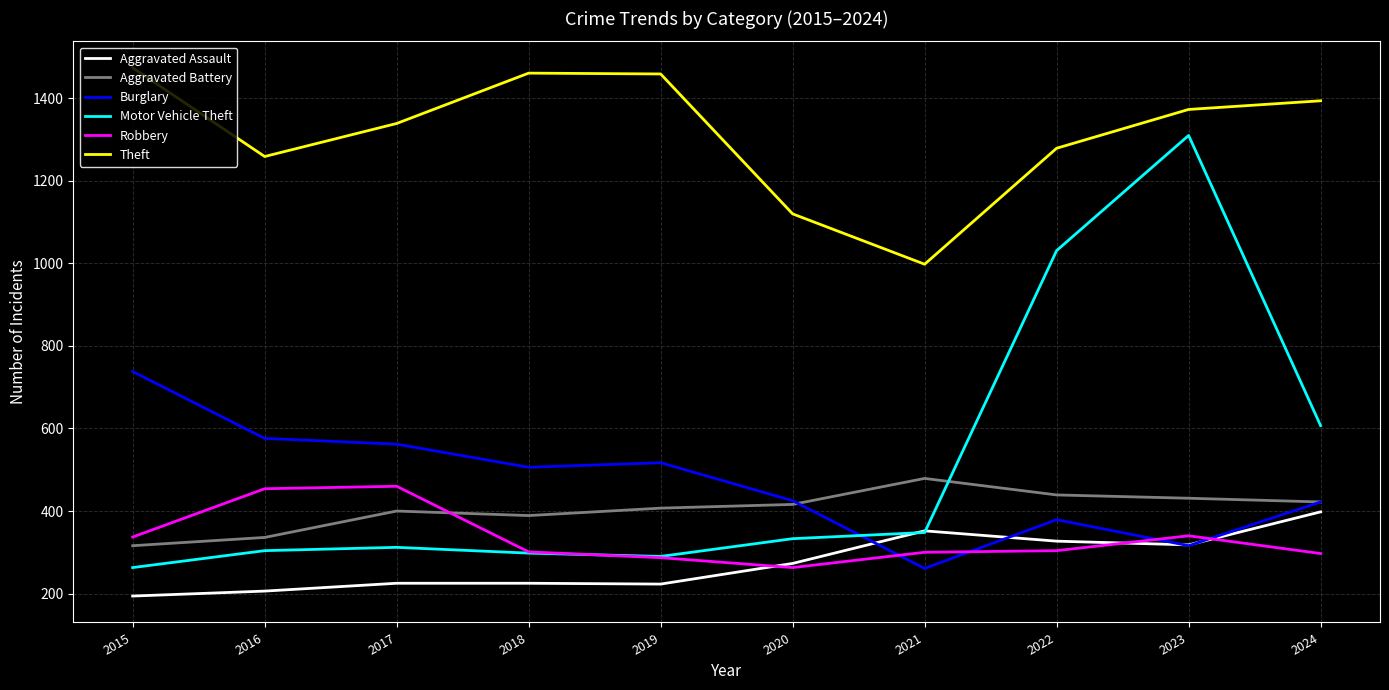

True or false: Theft has more than 2 points higher than both neighbors.

False